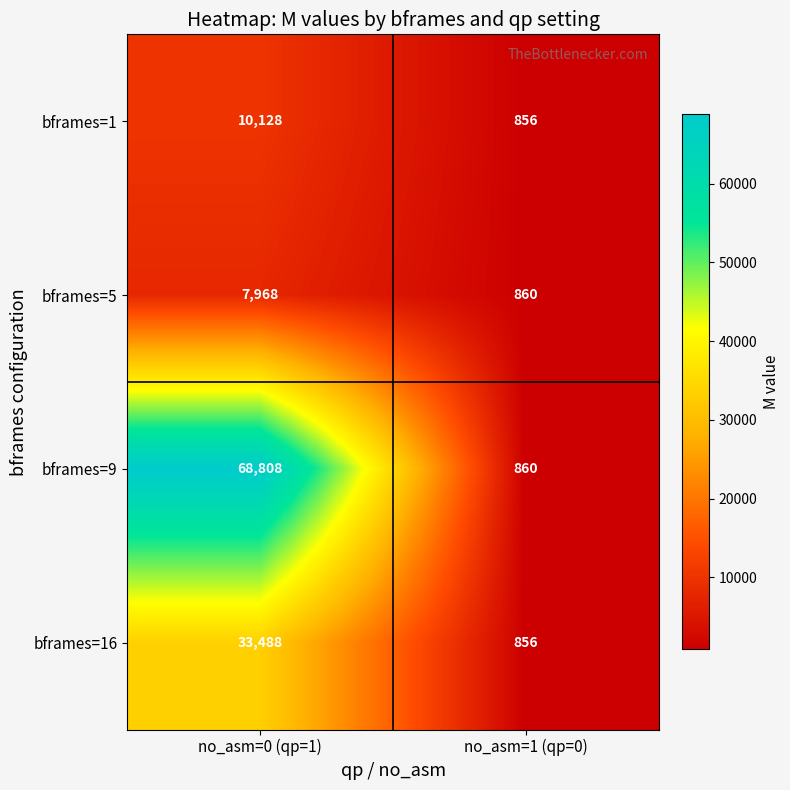

The bframes=9 series shows 22256 at no_asm=0 (qp=1). True or false?

False